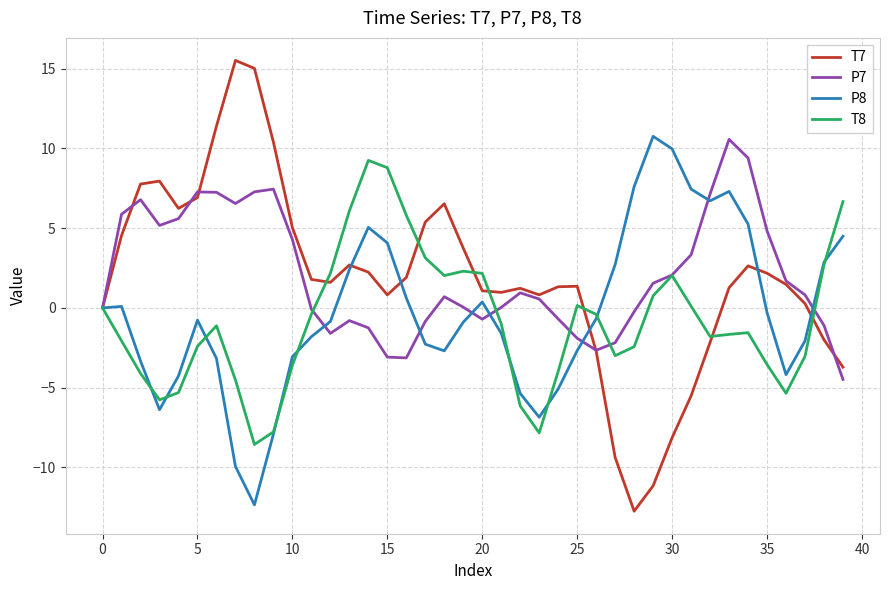

What is the highest value of the T7 series?

15.5